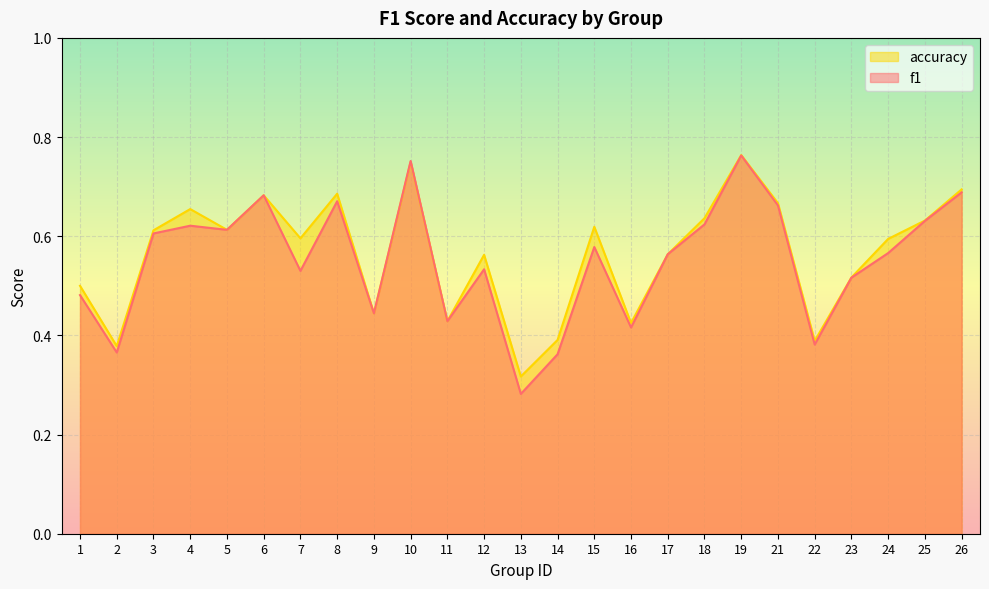

Is the value of accuracy at 9 greater than the value of f1 at 4?

No